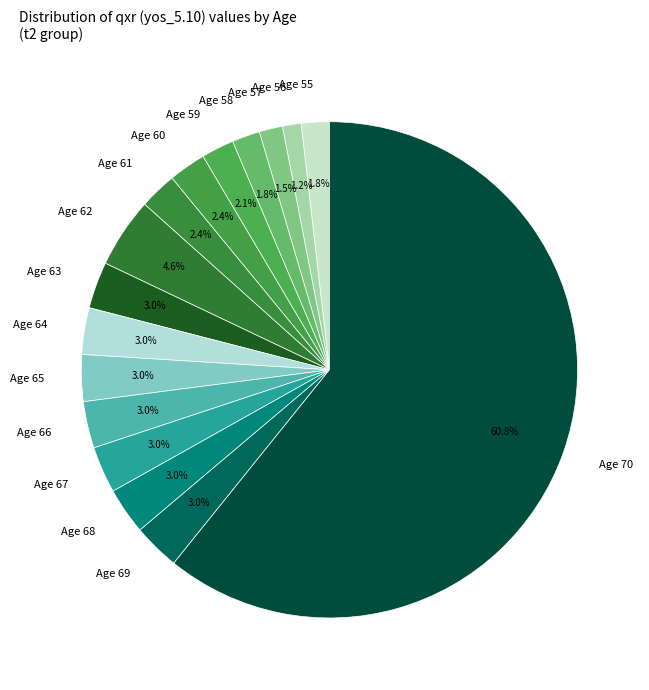

Which slice is the largest?

Age 70